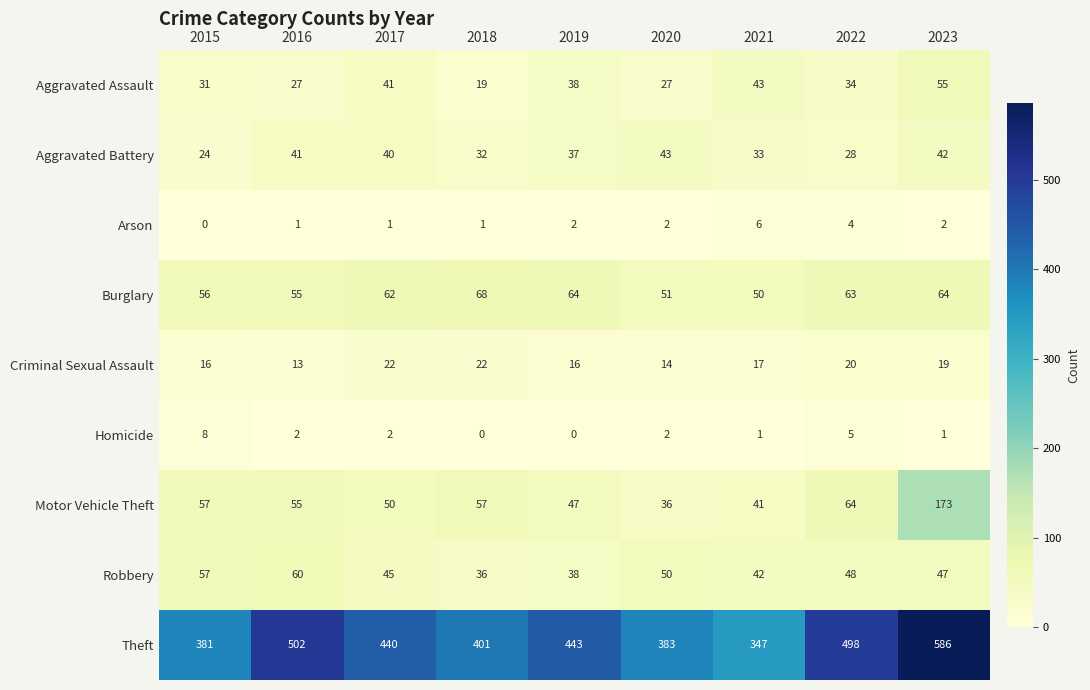

What is the difference between the second highest and second lowest values in the Homicide series?

5